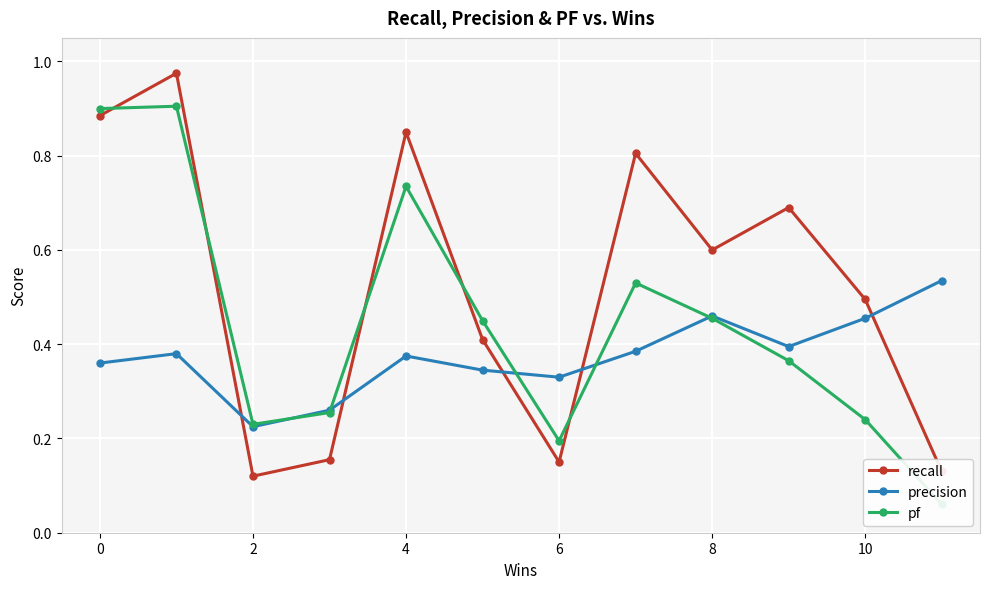

How many intersections are there between precision and pf?

5